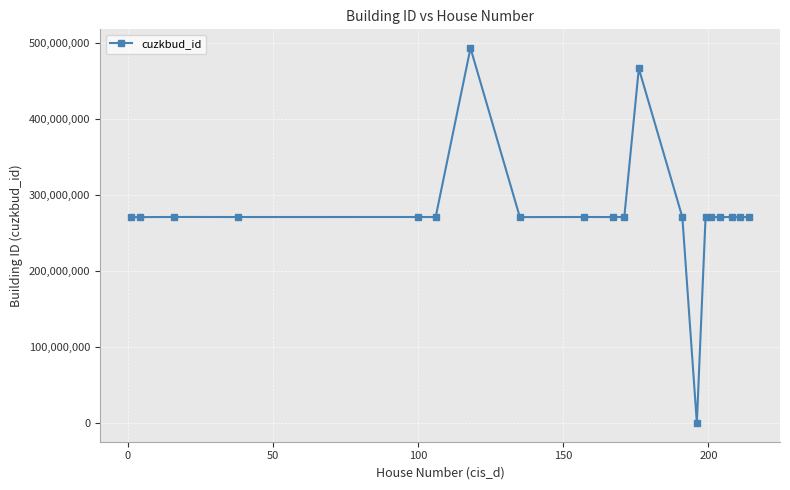

True or false: there are more than 0 points higher than both neighbors.

True